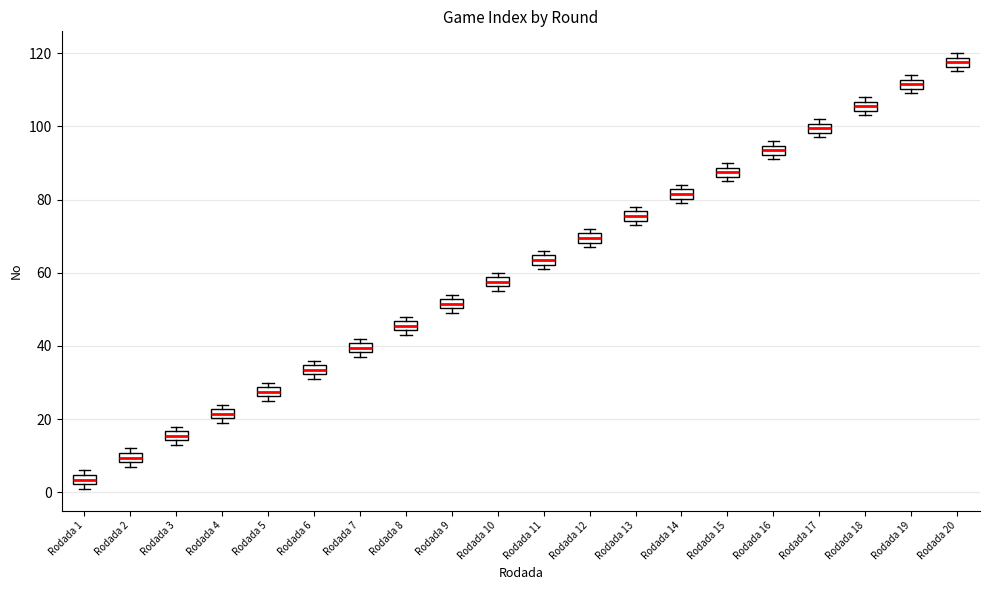

Where is the upper edge of the box for Rodada 1 on the y-axis? The values are not printed on the chart, so give them approximately, as read against the axis.

4